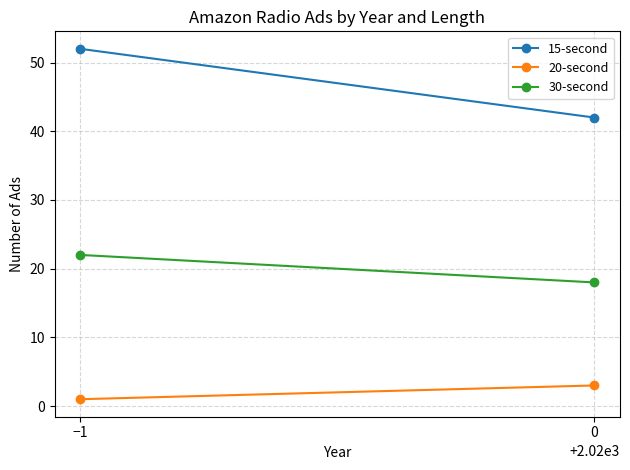

How many series are shown in this chart?

3